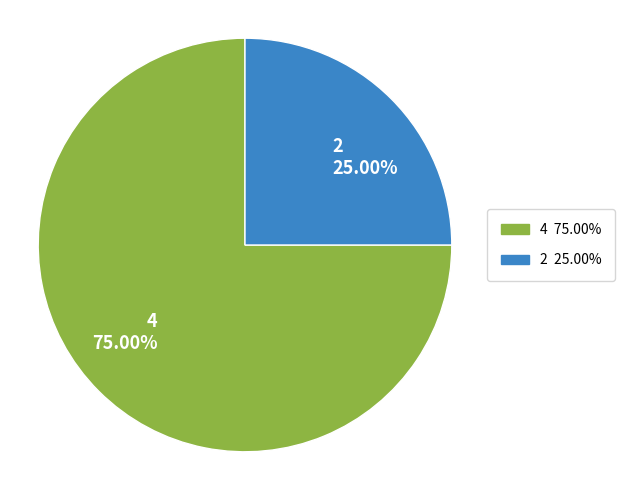

Rank the categories by value from lowest to highest.

2, 4